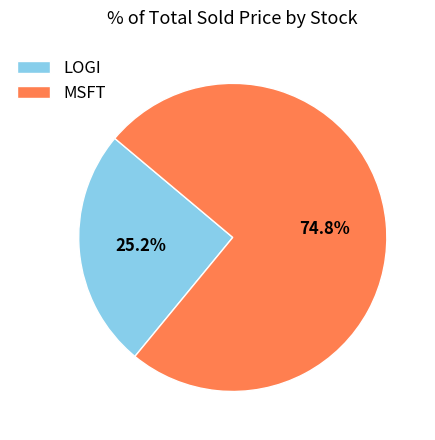

Does LOGI account for over 50% of the chart?

No